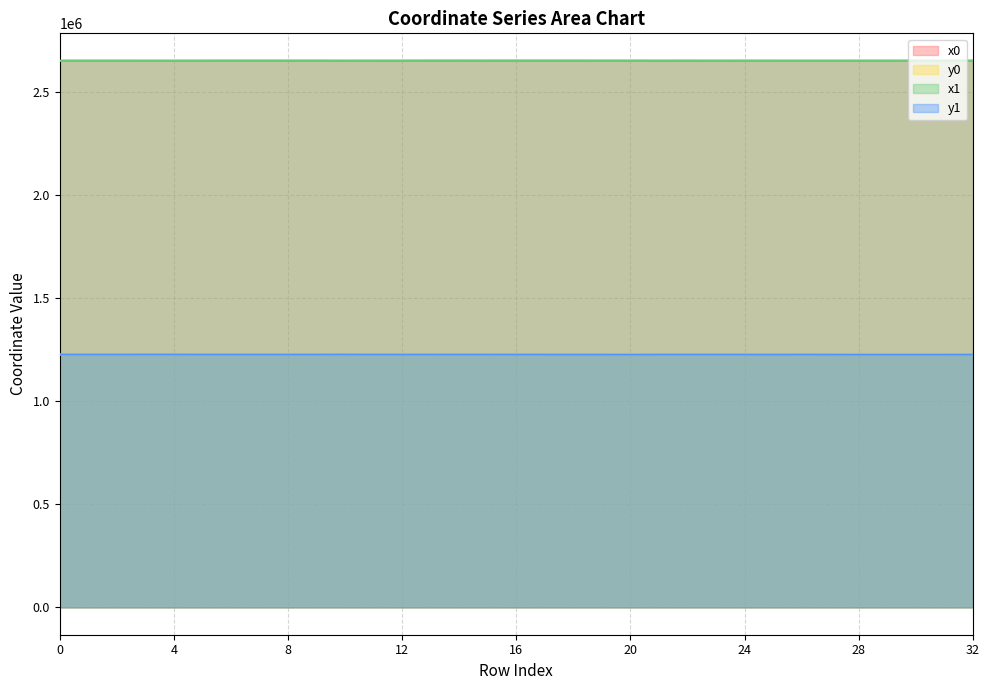

What is the minimum value shown in the chart?

1225337.5